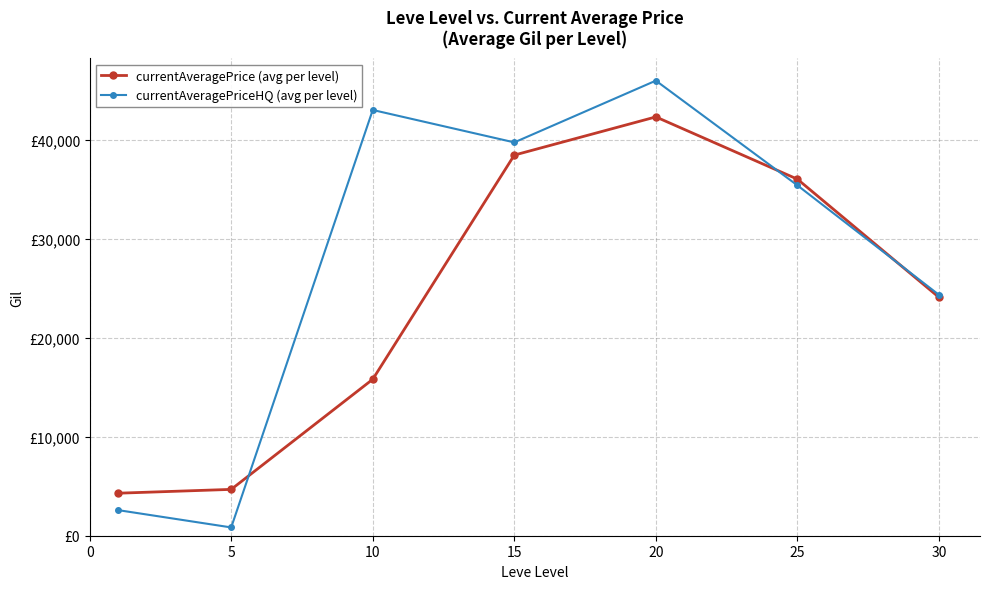

Rank the series by their maximum value, from lowest to highest.

currentAveragePrice (avg per level), currentAveragePriceHQ (avg per level)